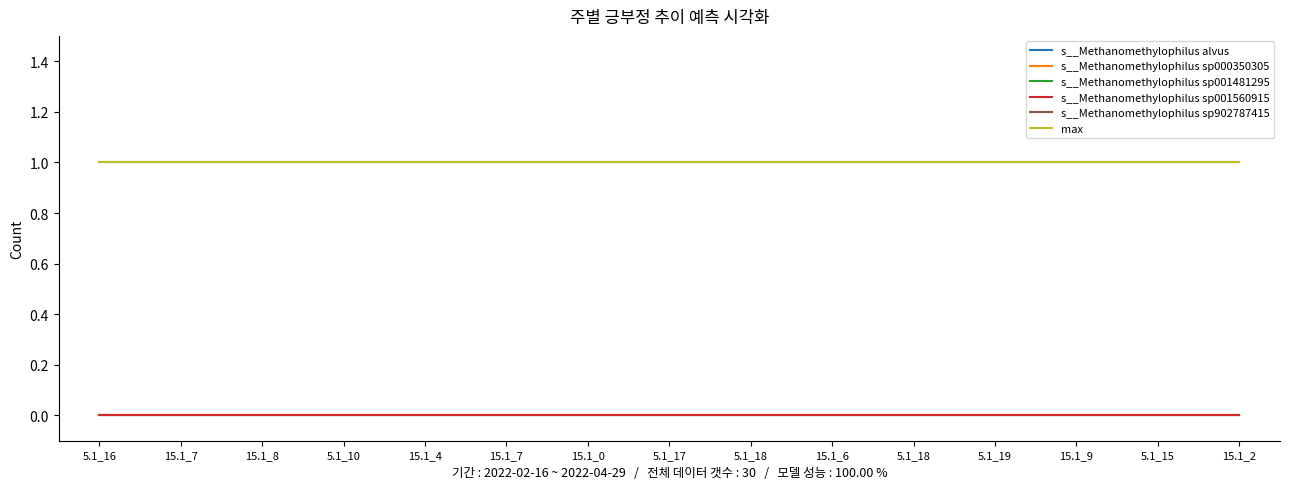

Does the chart have visible grid lines?

No